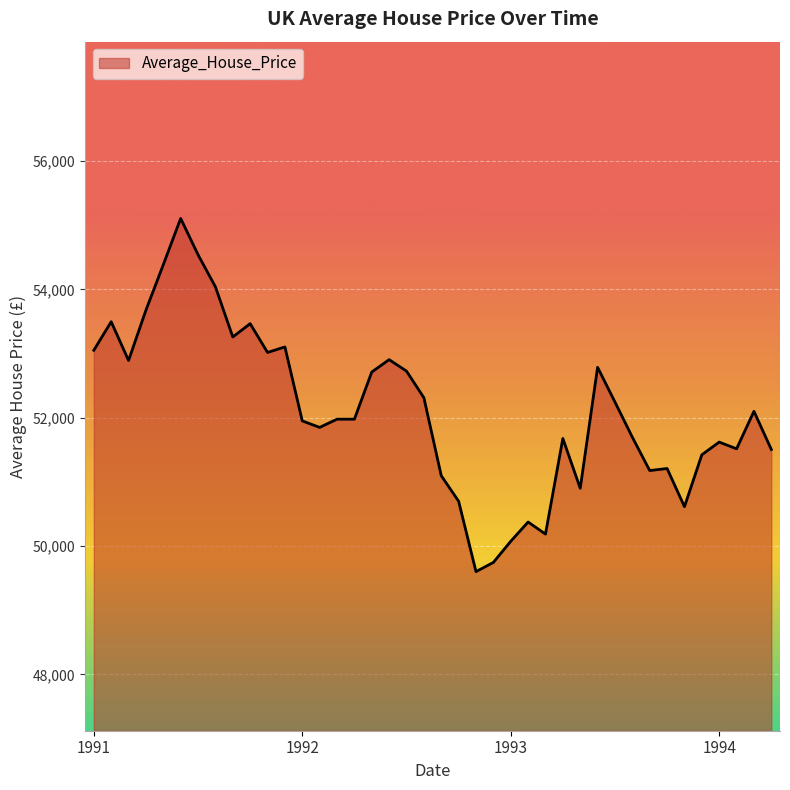

What is the minimum value shown in the chart?

49602